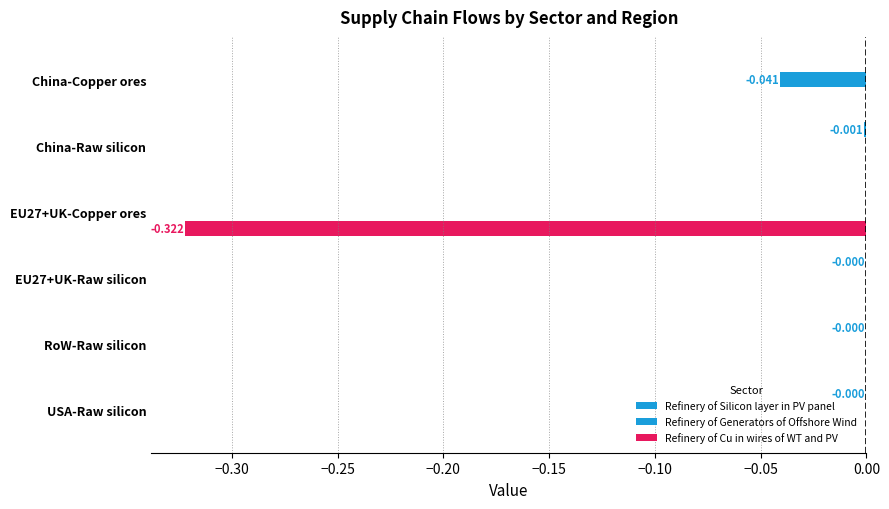

How many data points does each series have?

6